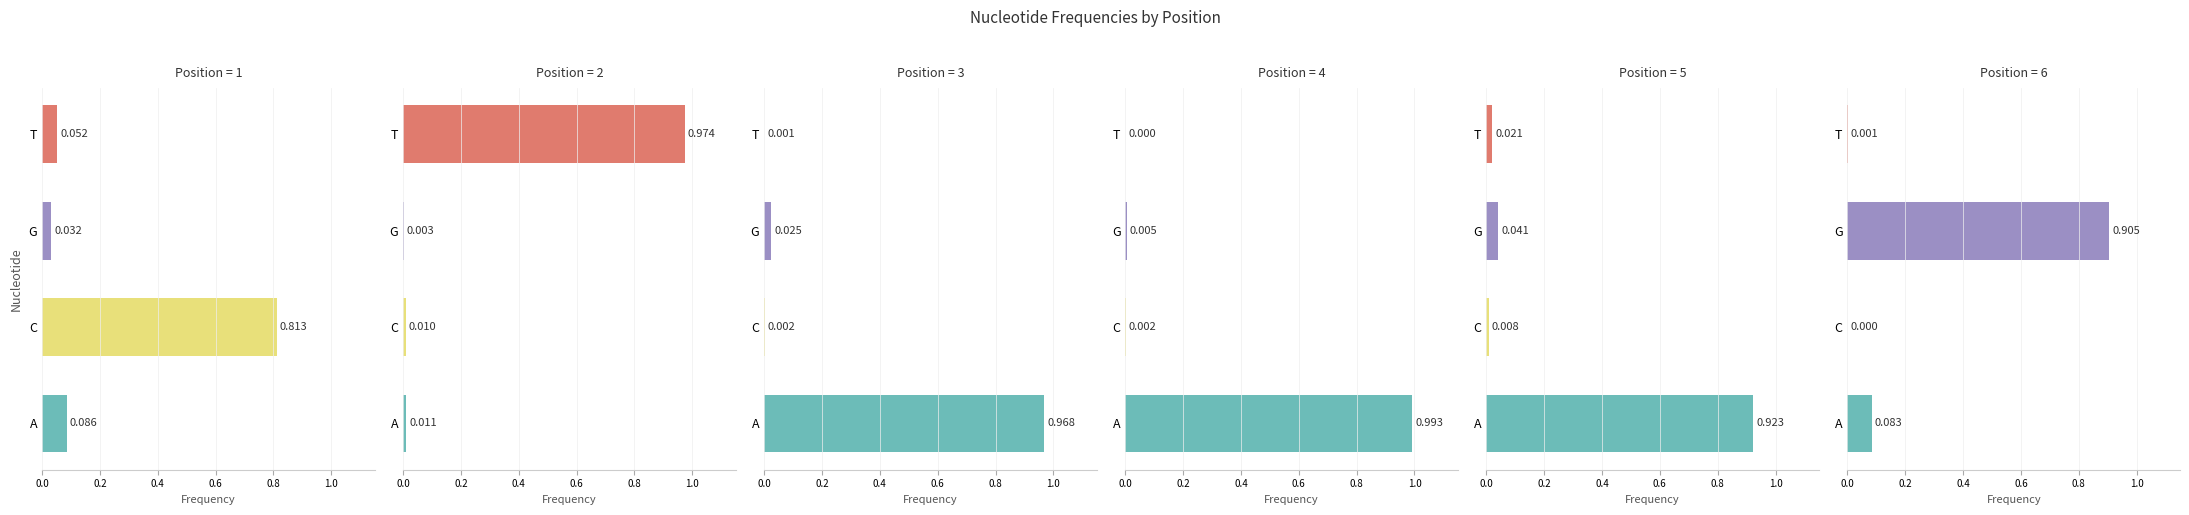

The value of G at 6 is 1.3. True or false?

False